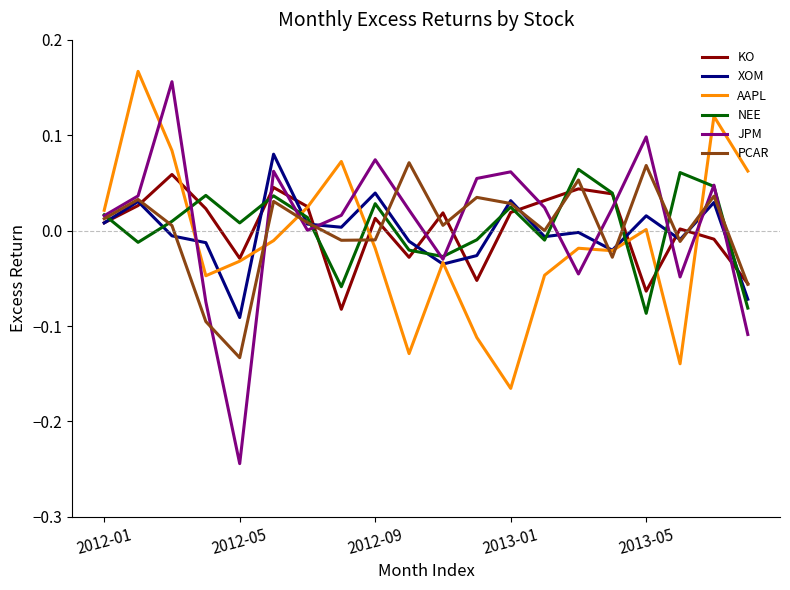

True or false: AAPL and JPM intersect in this chart.

True